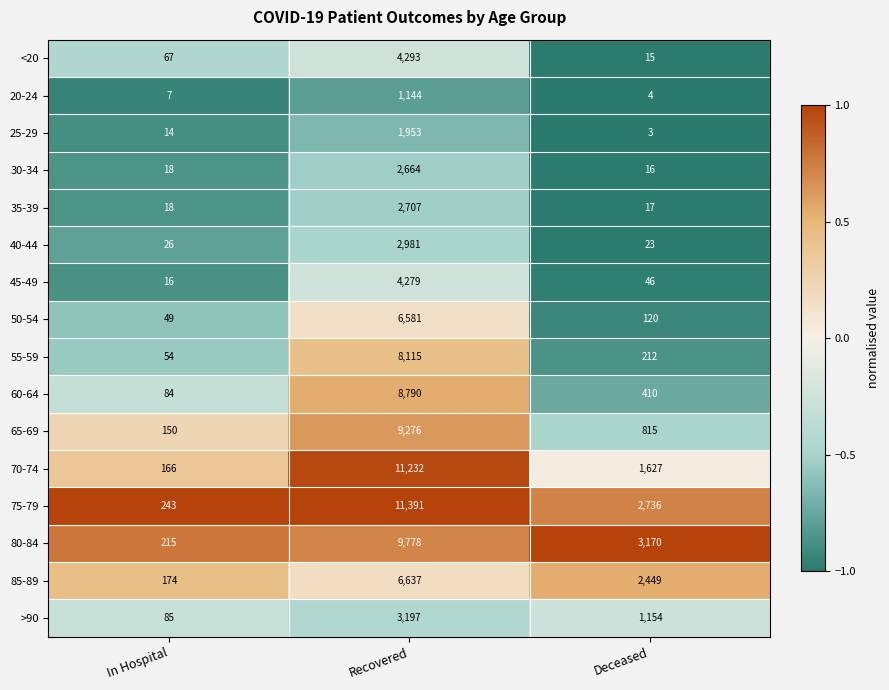

Read the 60-64 value at Recovered.

8790